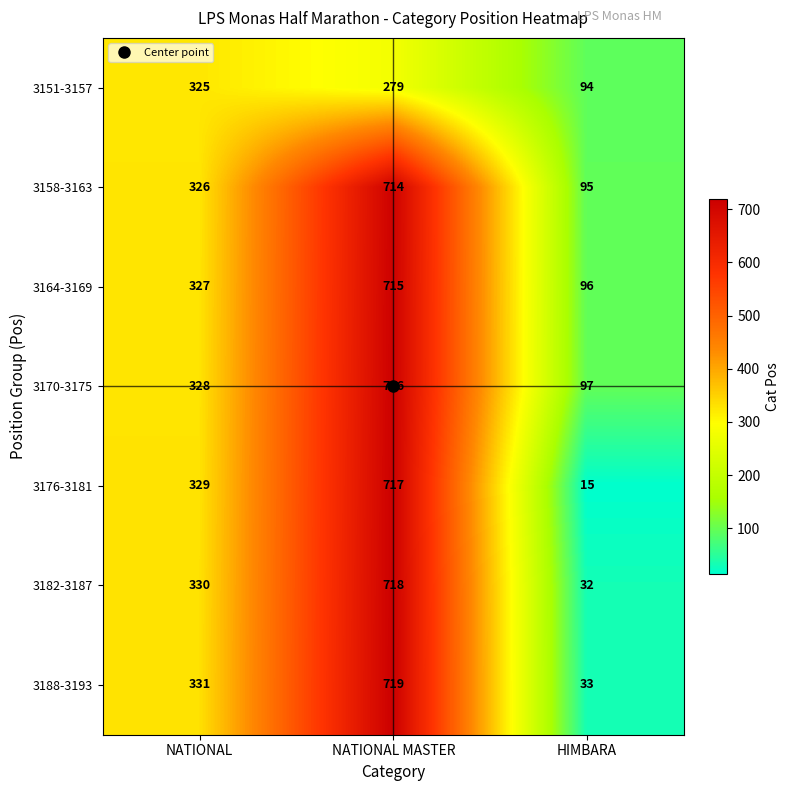

Between NATIONAL and HIMBARA, which series saw the biggest shift?

3176-3181